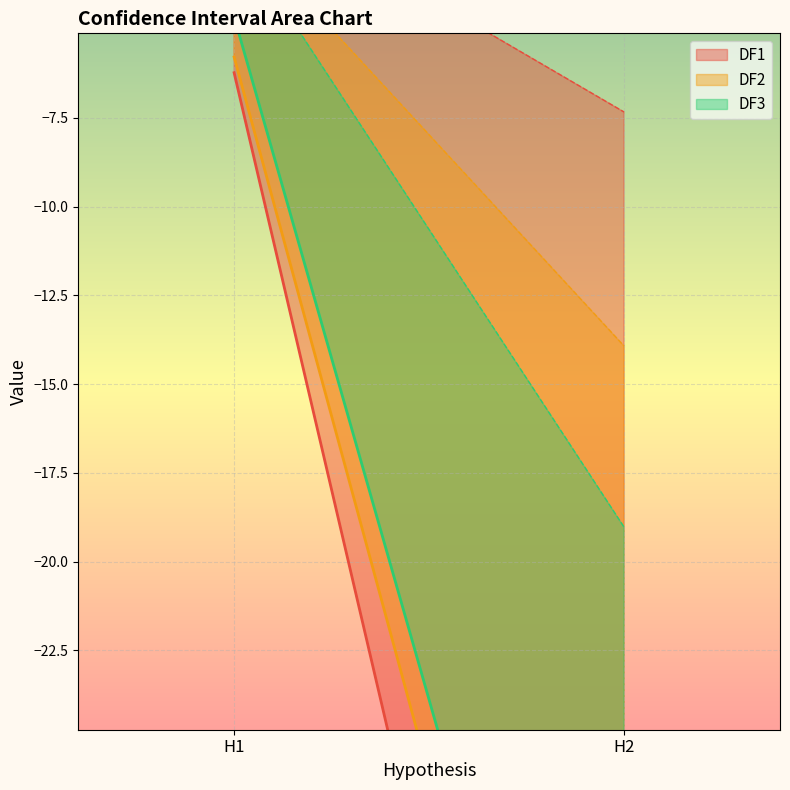

At which label is DF3 closest to -23?

H1